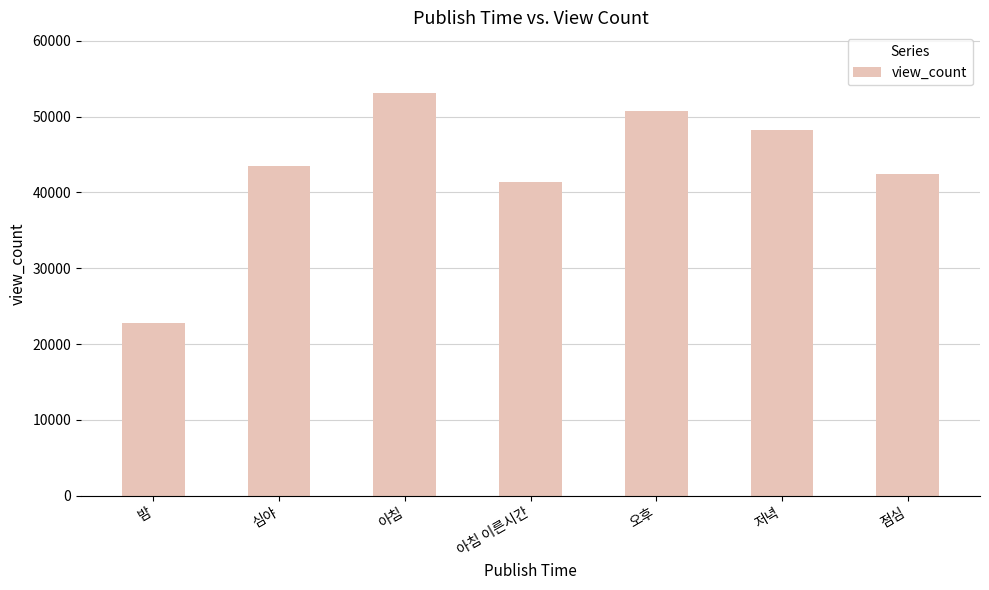

At which label does the data first exceed 43448?

심야